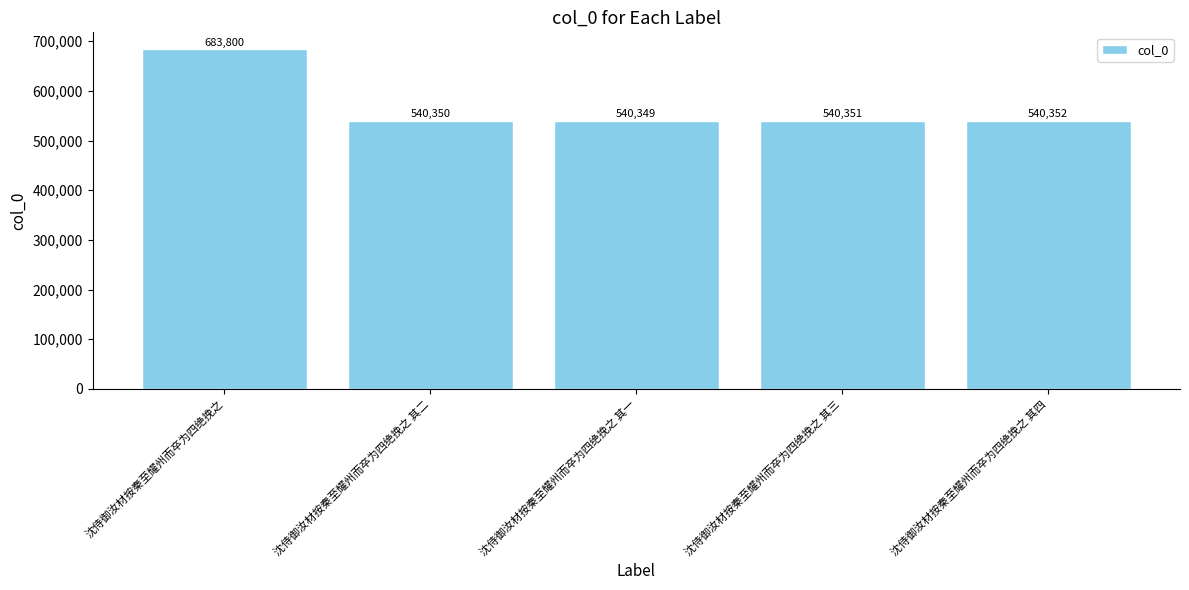

Is it true that the value at 沈侍御汝材按秦至耀州而卒为四绝挽之 其三 is 894584?

False